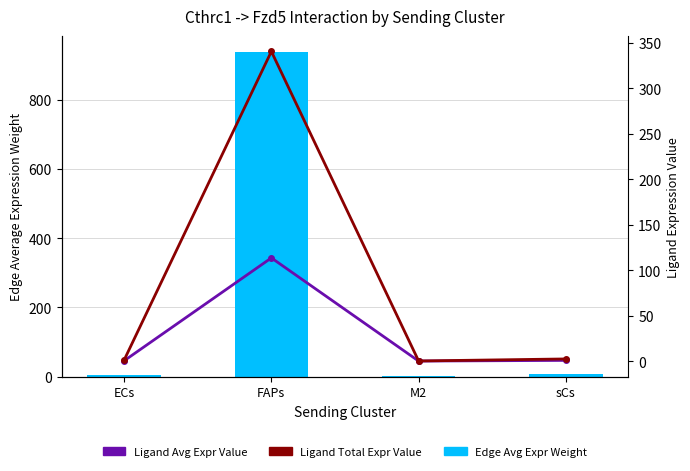

What is the average value of the Ligand Total Expr Value series?

86.1